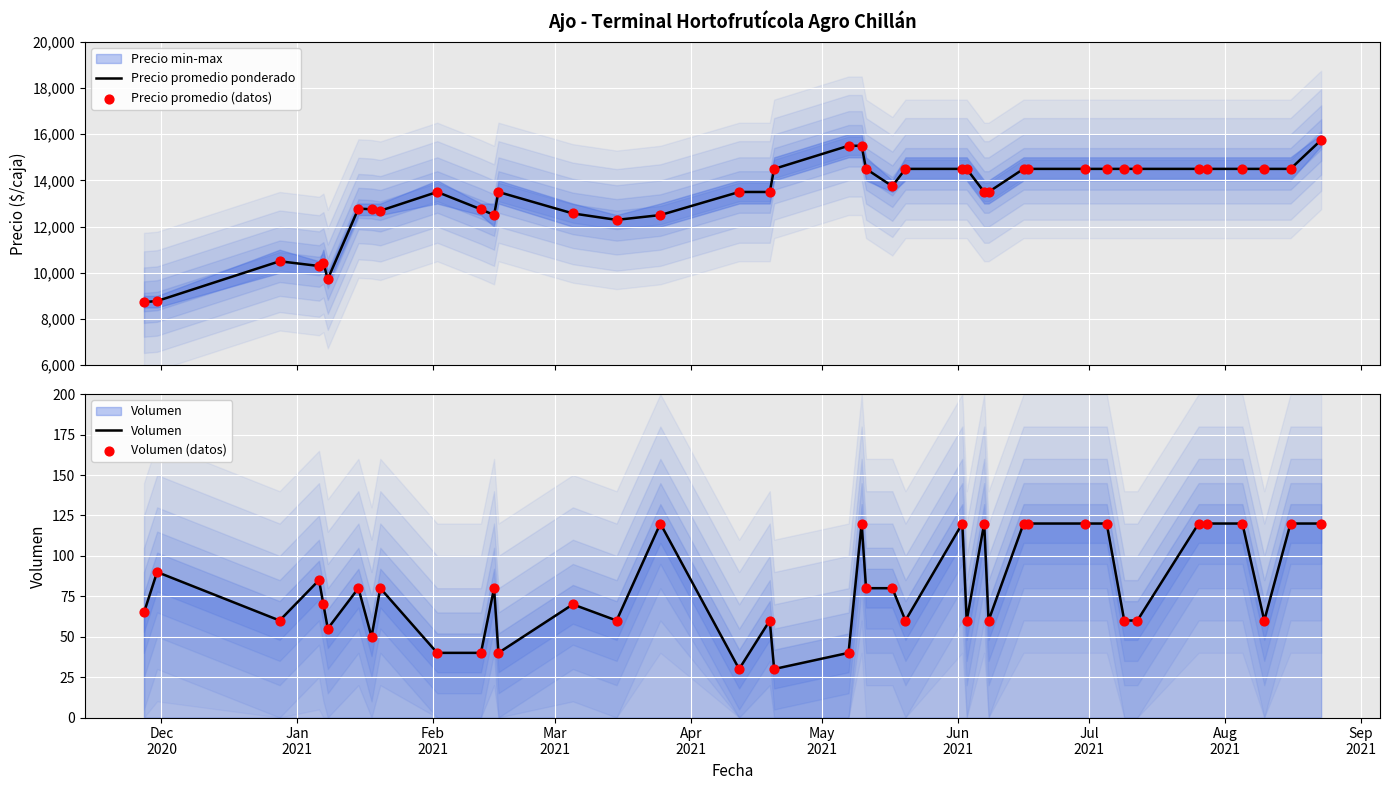

Which series reaches the minimum Y coordinate?

Volumen